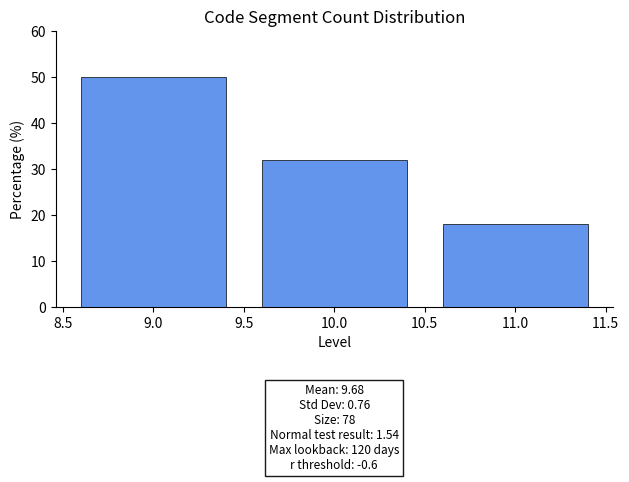

Reading right to left, what are all the values shown in this chart?

17.9	32.1	50.0